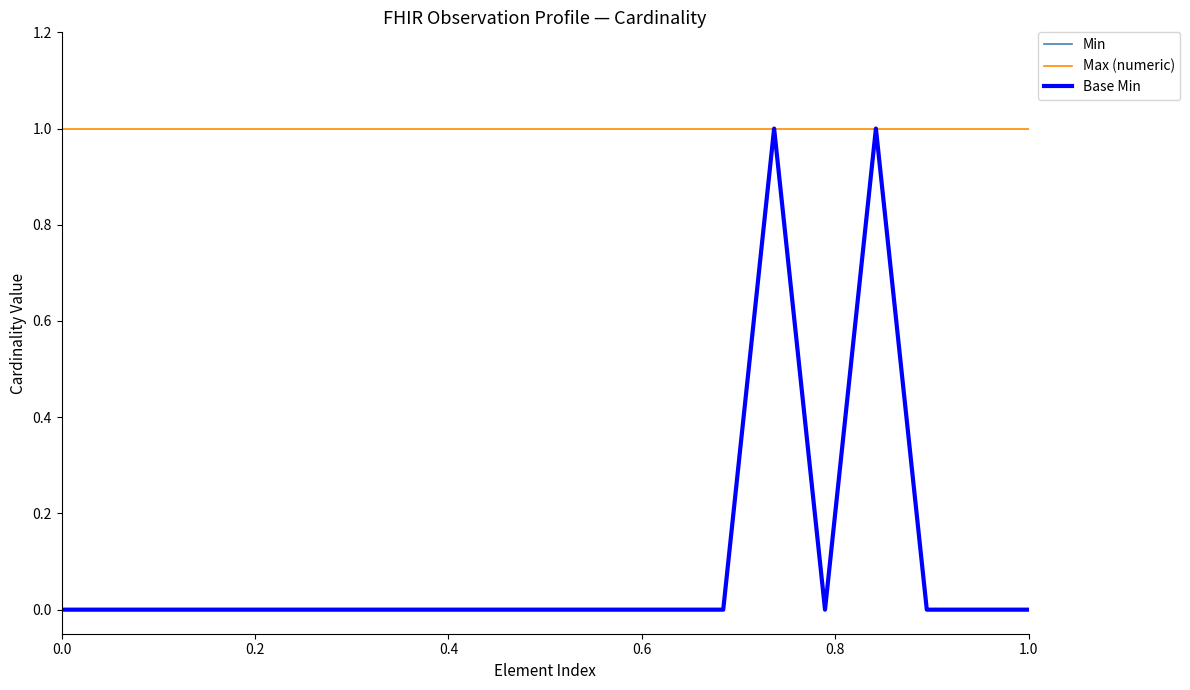

What is the sum of all Min values?

2